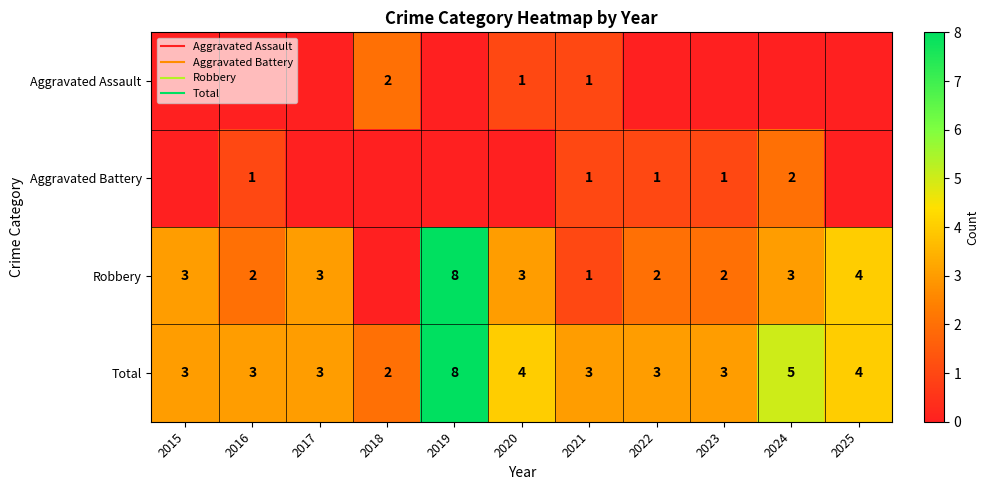

How many Aggravated Battery values are between 0 and 1?

10